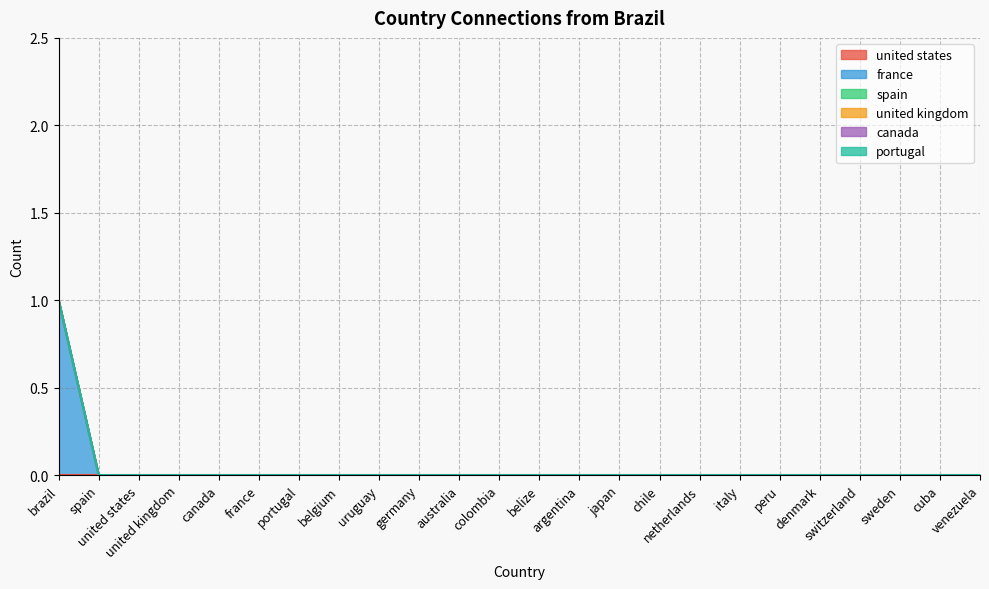

True or false: portugal and united kingdom intersect in this chart.

False